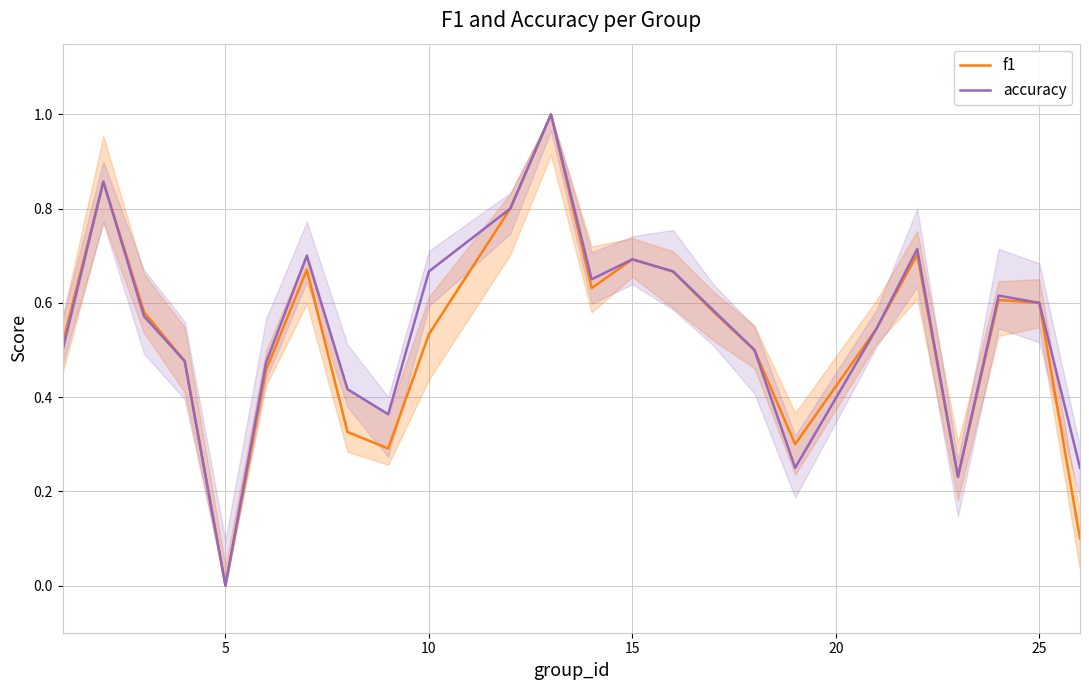

The value of accuracy at 5 is 0.0. True or false?

True